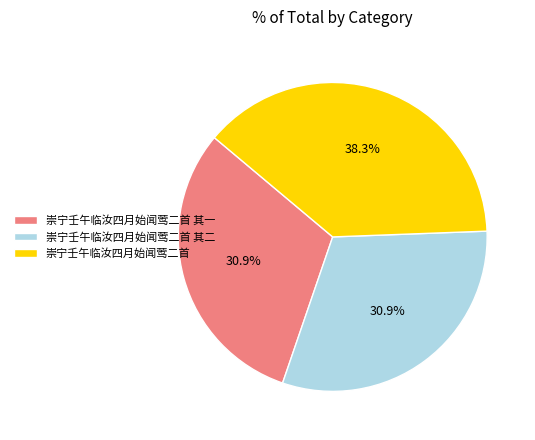

Approximately how many times larger is the value at 崇宁壬午临汝四月始闻莺二首 其一 compared to 崇宁壬午临汝四月始闻莺二首 其二?

1.0